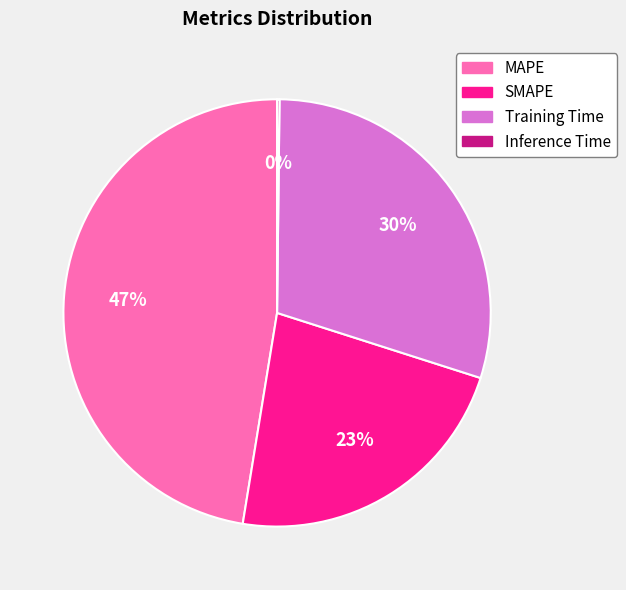

Between MAPE and SMAPE, which is larger?

MAPE